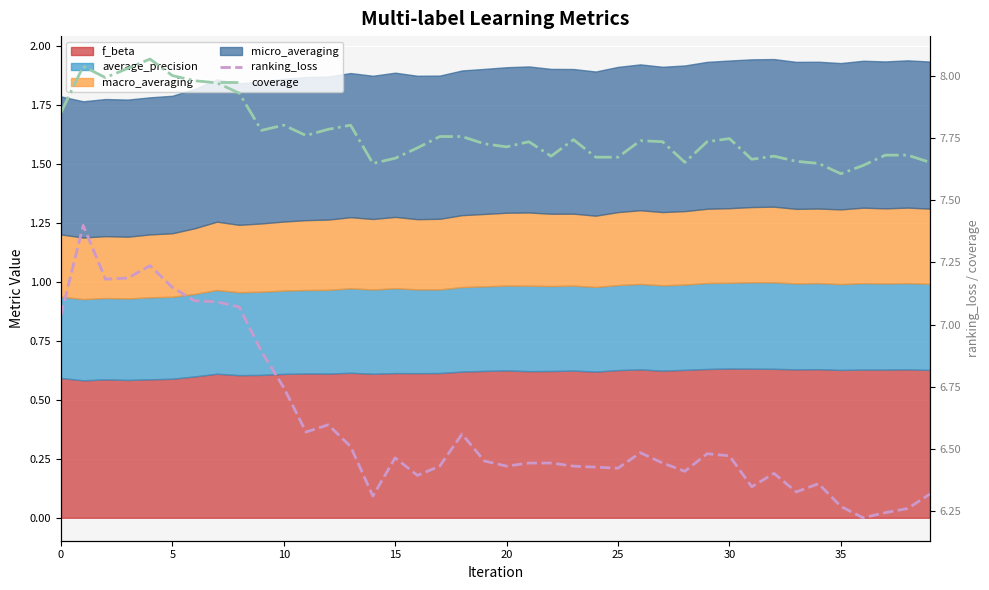

How many lines are shown in the chart?

2